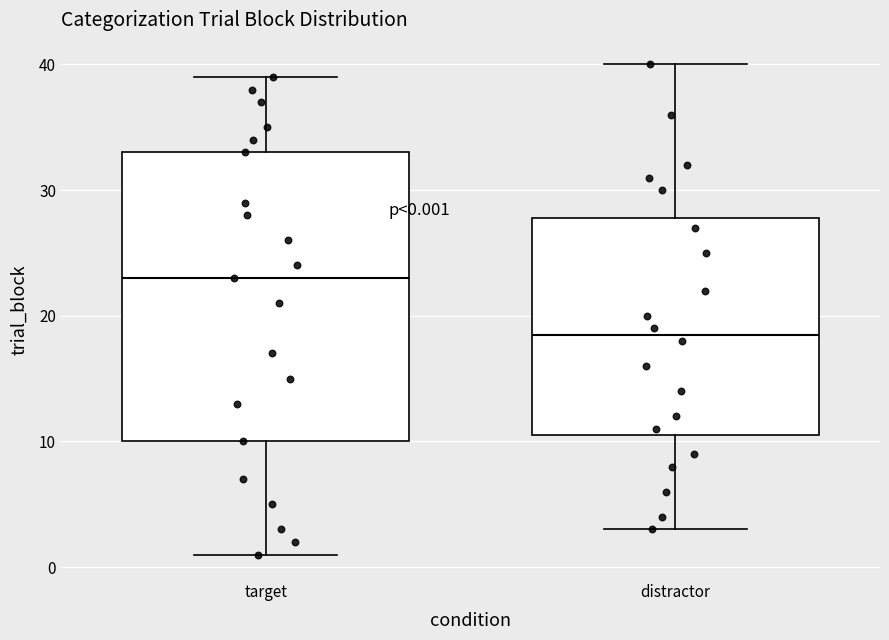

Which box's median line is the highest?

target